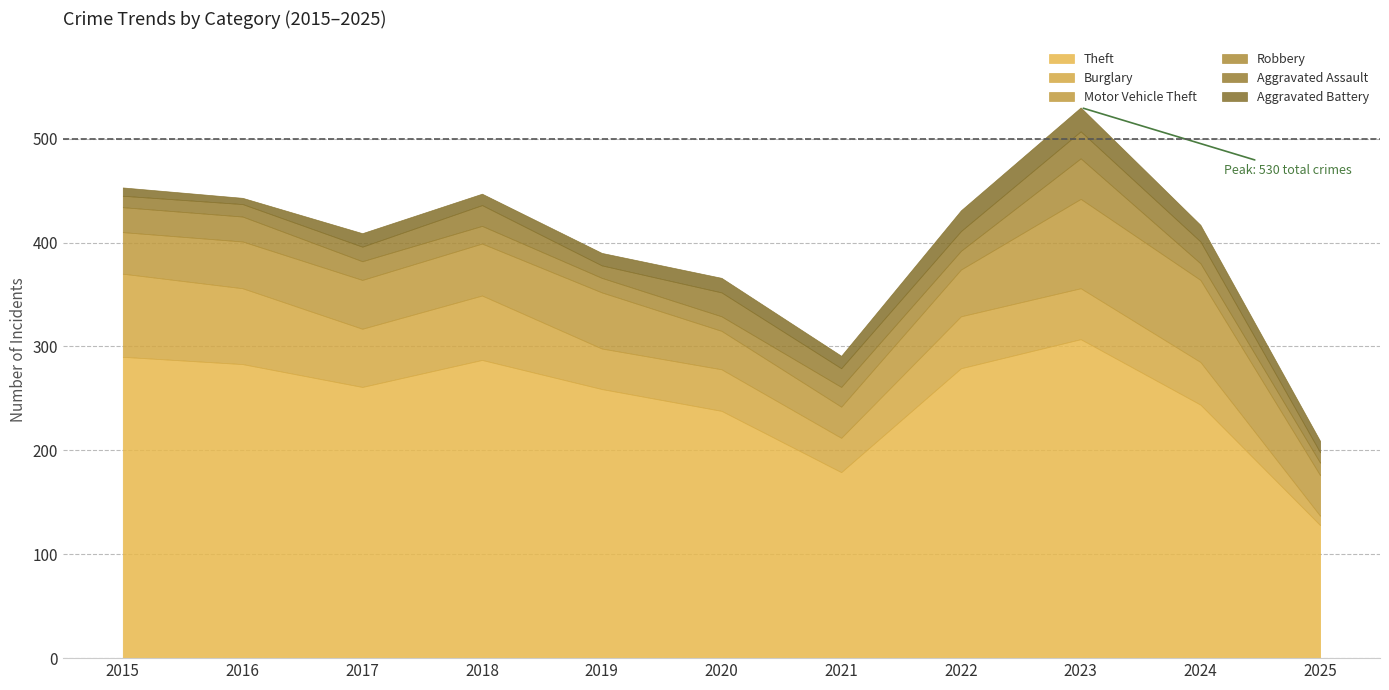

Which has a higher value, 2016 or 2022?

2016